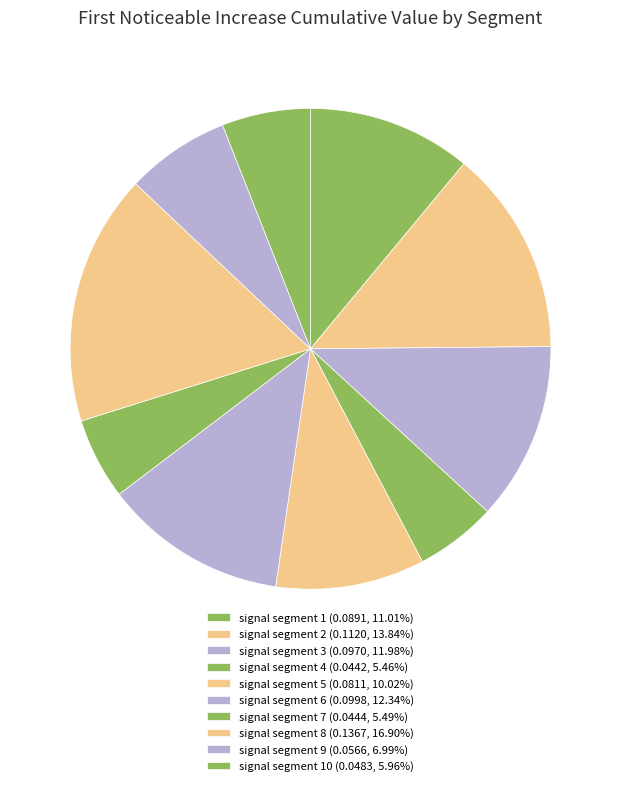

To the nearest percent, what is the difference between the largest and smallest slice percentages?

11%